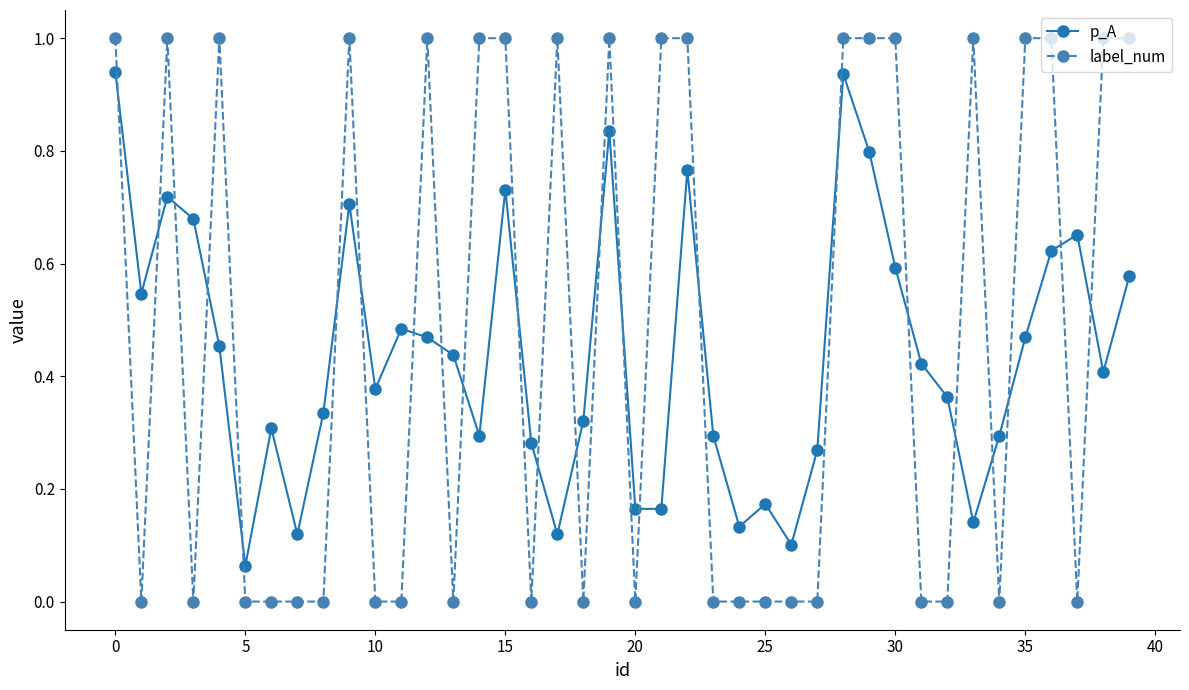

Rank the series by their maximum value, from lowest to highest.

p_A, label_num